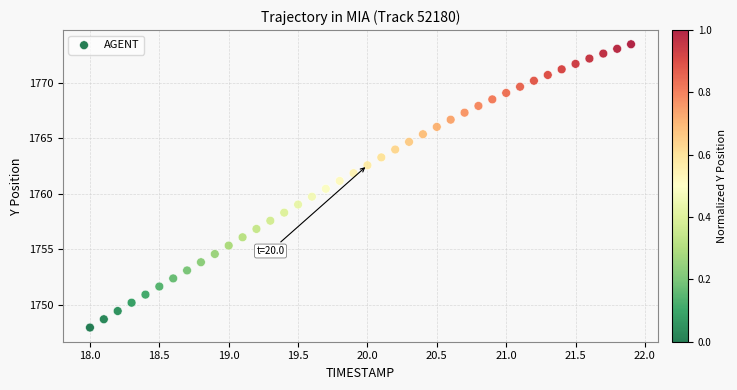

What is the range of X values (max minus min)?

3.9